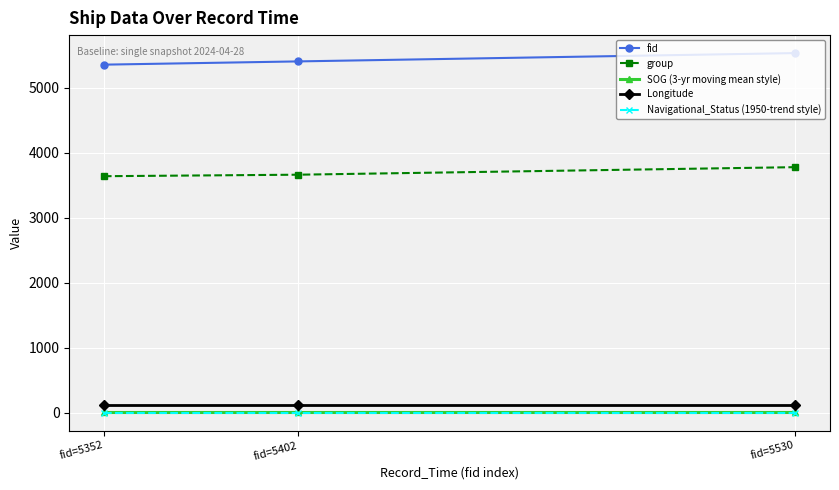

The value of group at fid=5530 is 3775.0. True or false?

True